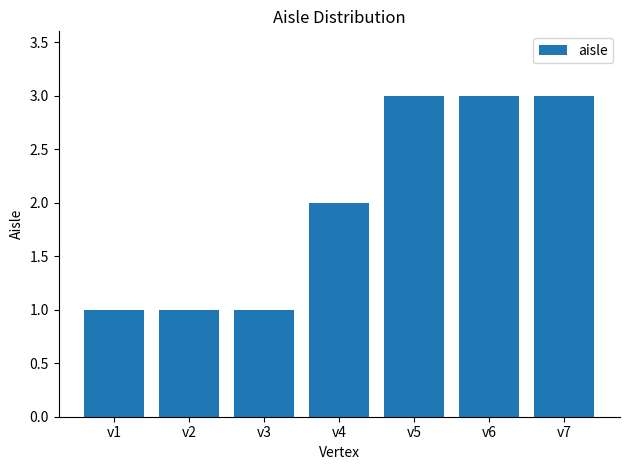

At which label is the value closest to 2?

v4